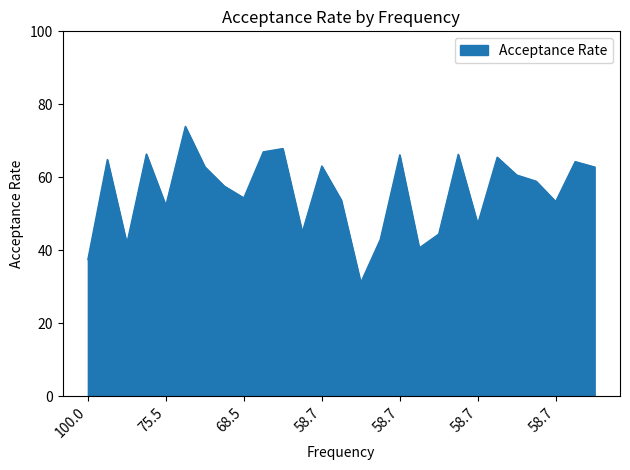

What is the difference between the maximum and minimum values?

42.8